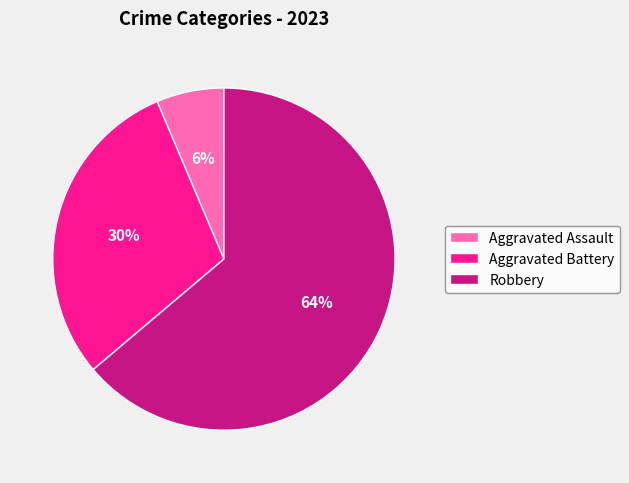

How many segments does this pie chart have?

3